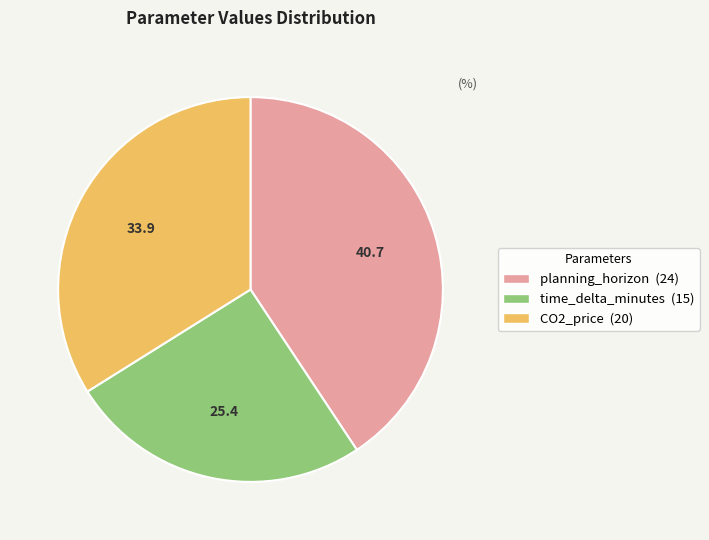

Is it true that planning_horizon is 31% of the pie?

False